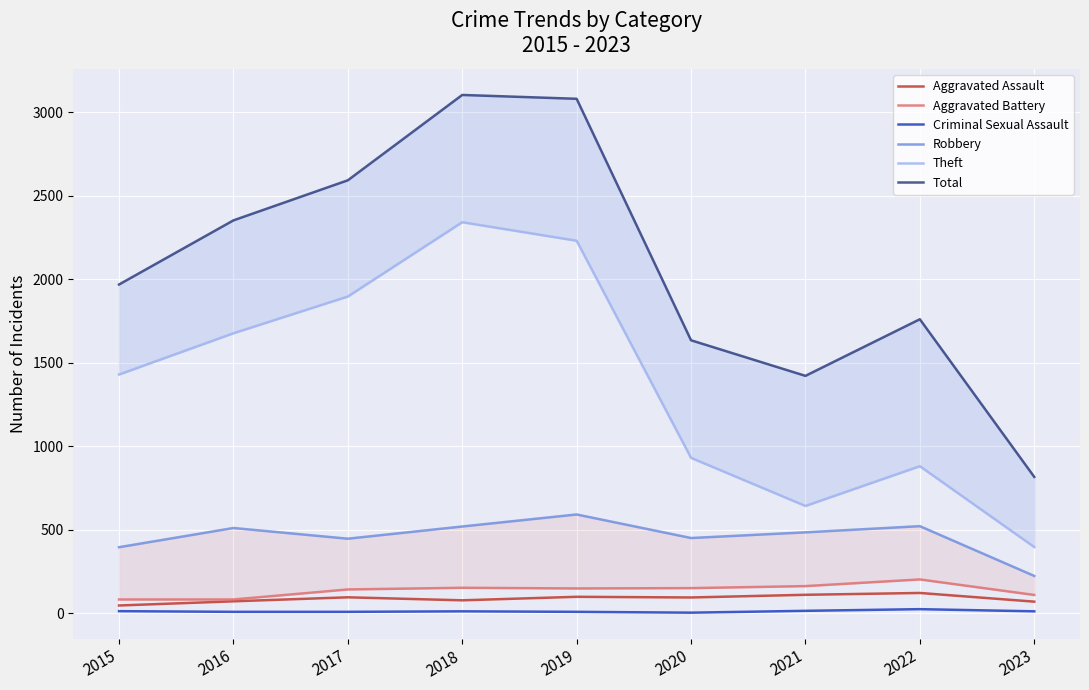

Which category has the highest value in the Total series?

2018